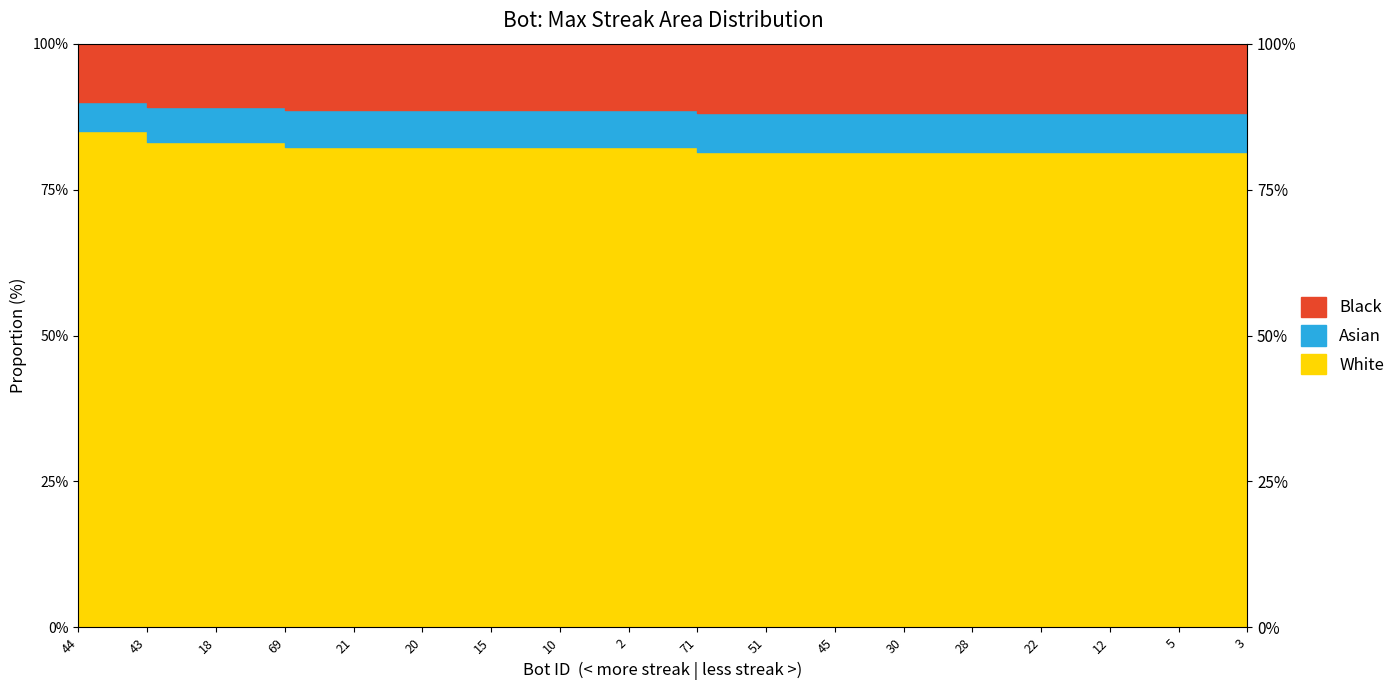

At which label does the data first exceed 82?

44